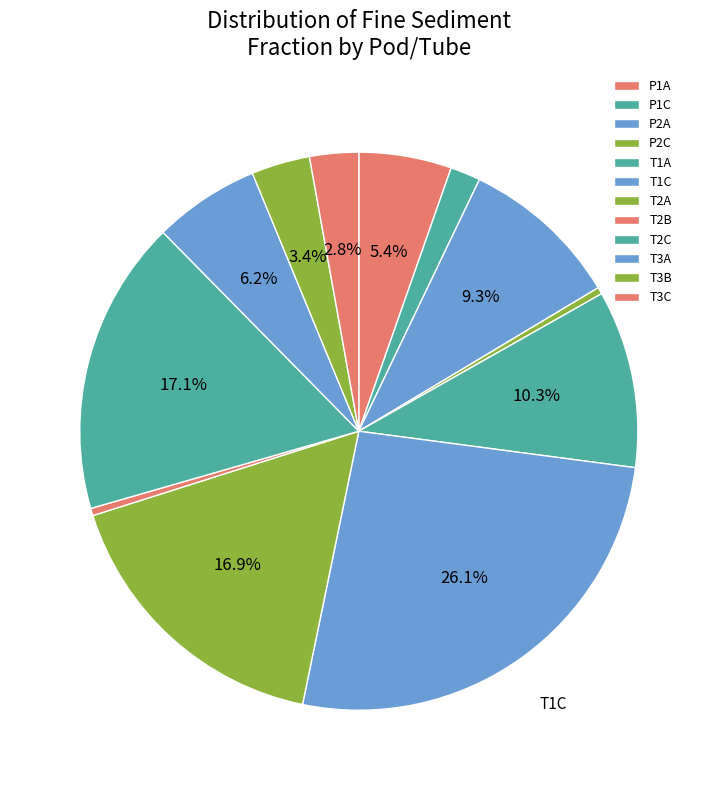

How many slices are in this pie chart?

12